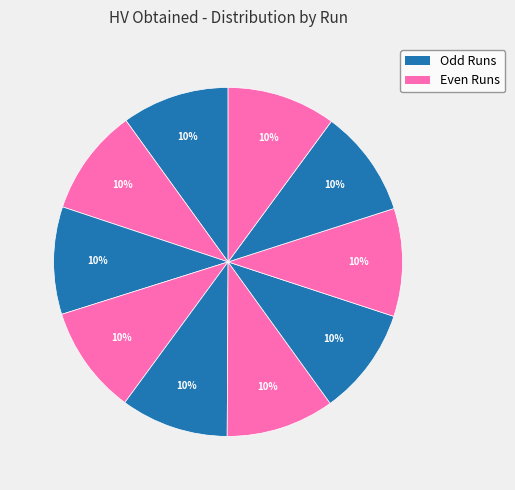

How many slices are in this pie chart?

10